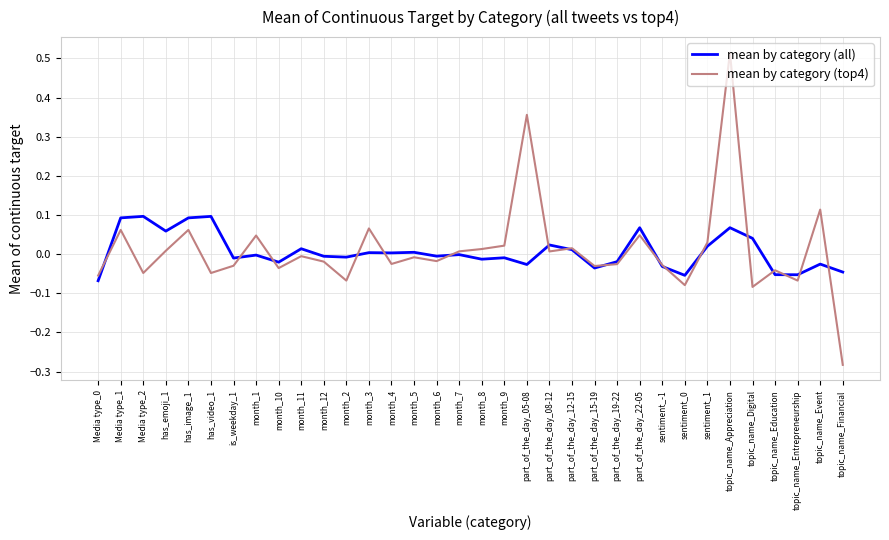

Which series has the largest range (max minus min)?

mean by category (top4)